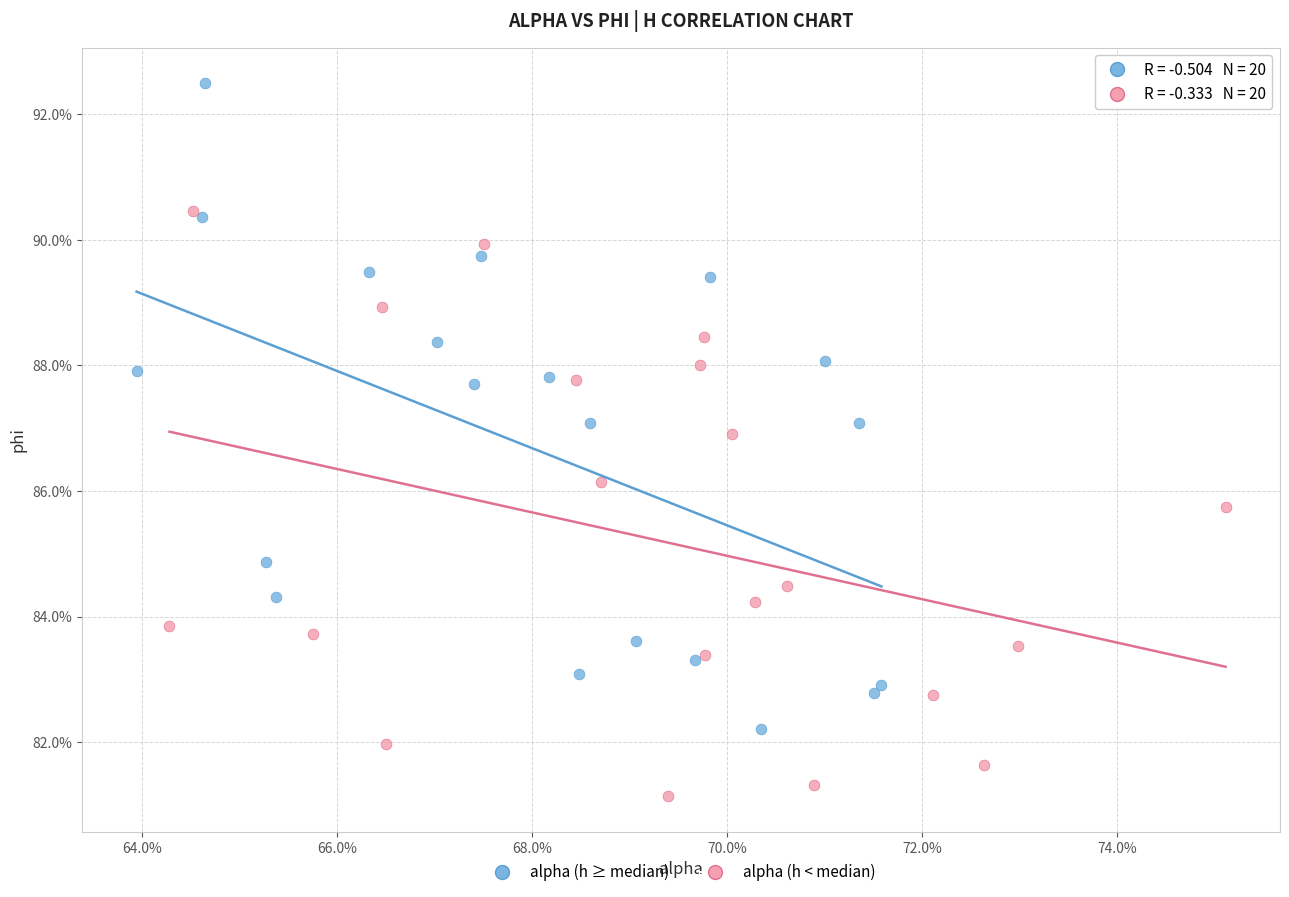

Which series has the largest Y range (max minus min)?

alpha (h ≥ median)